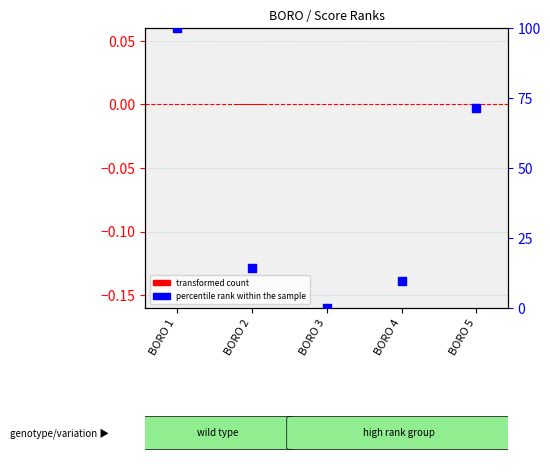

Which series contains the lowest Y value?

transformed count